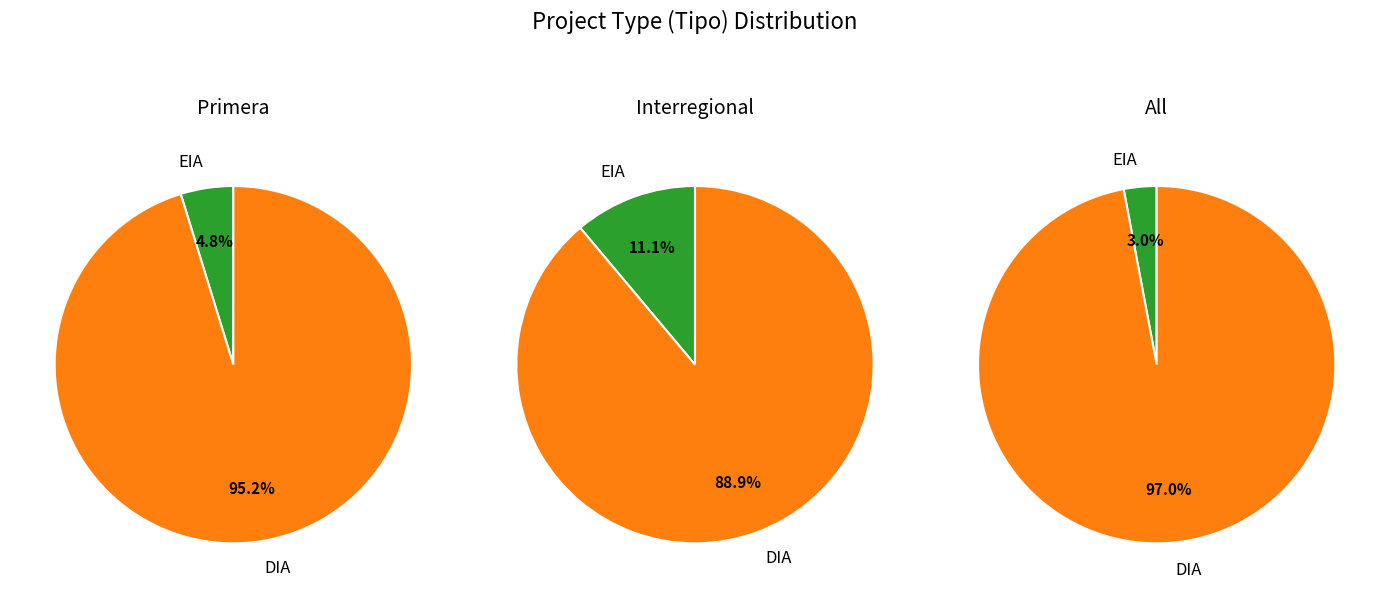

What is the total percentage of EIA and DIA?

100.0%